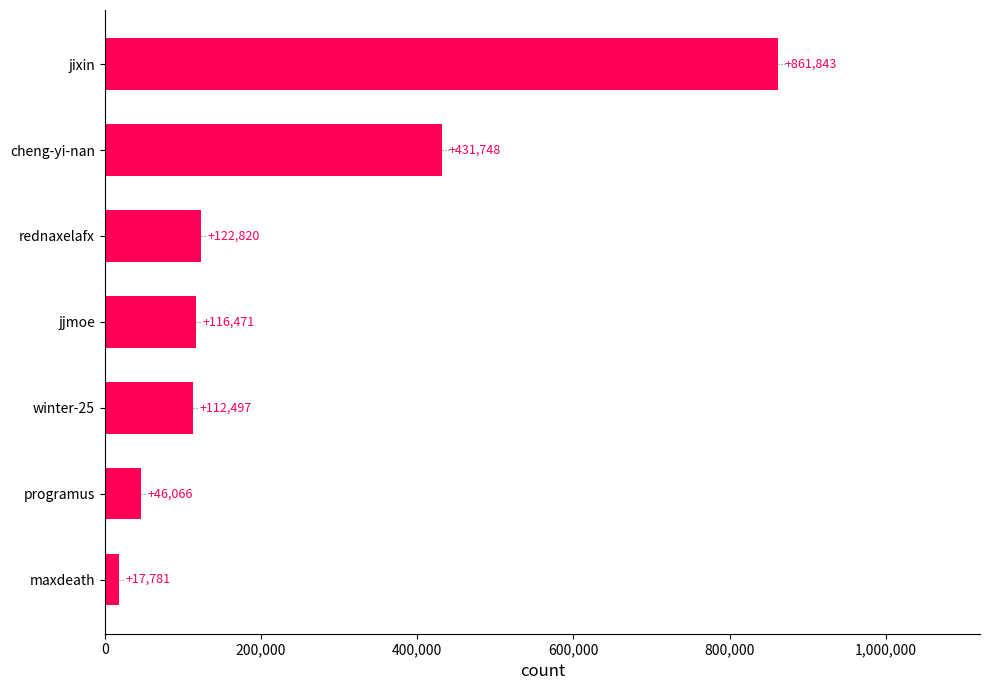

Are the bars horizontal?

Yes